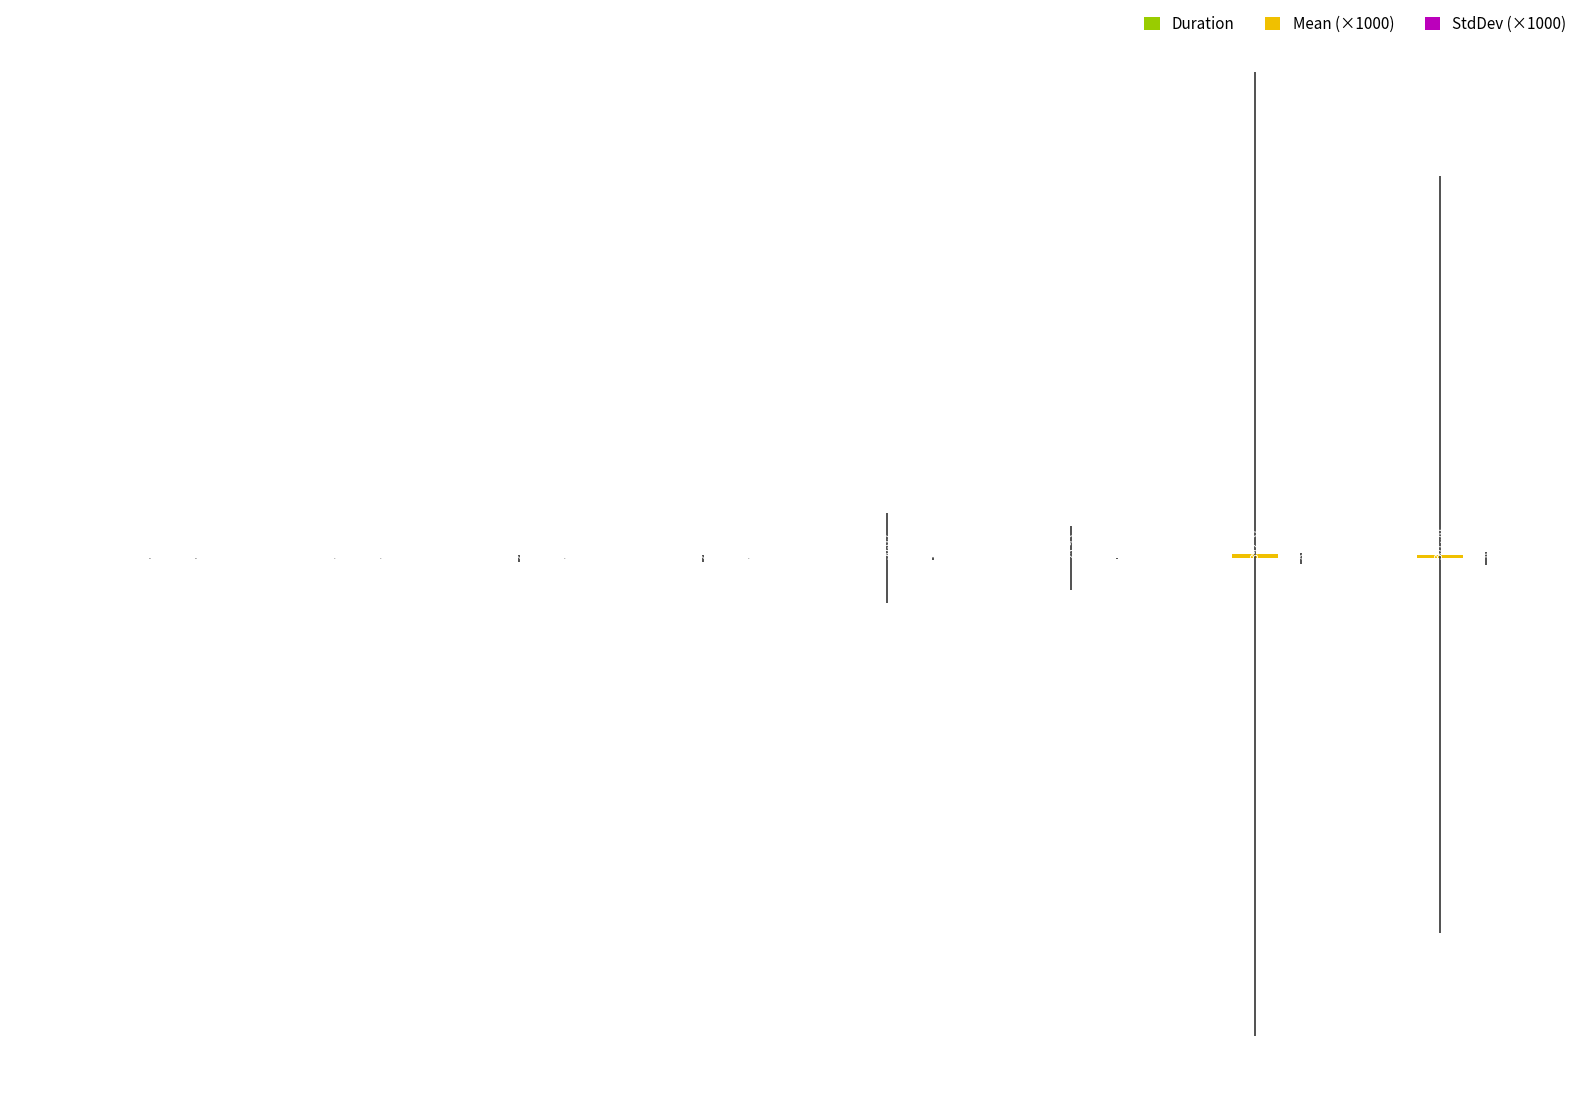

Reading left to right, extract all data points from this chart.

Duration: 2.2	2.8	2.6	2.5	3.7	2.6	9.8	7.7
Mean (×1000): 0.4	0.5	2.6	2.5	36.9	25.9	392.4	308.0
StdDev (×1000): 0.3	0.3	0.6	0.6	1.8	1.3	9.0	10.9